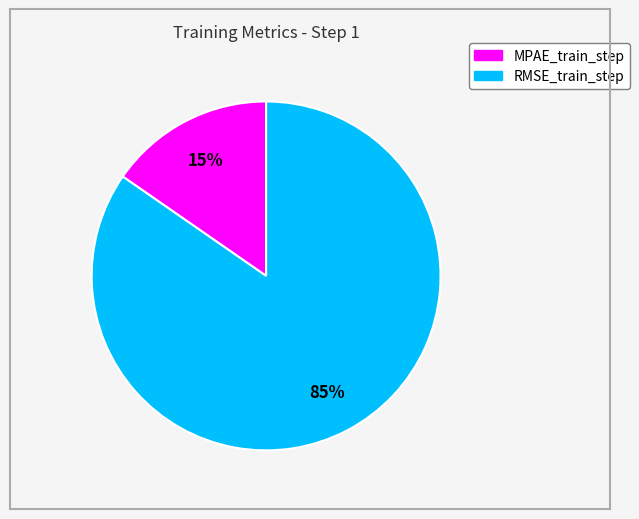

To the nearest percent, what is the average slice percentage?

50%